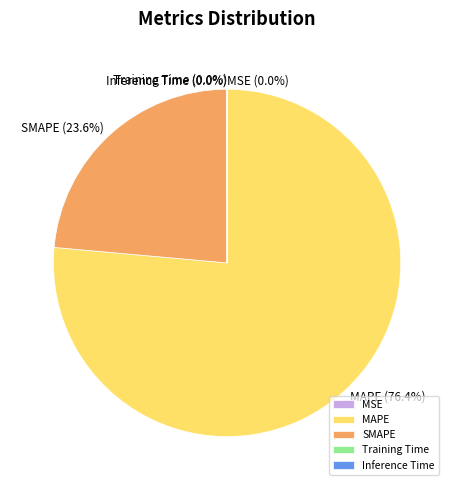

Which slice represents more than half of the pie?

MAPE